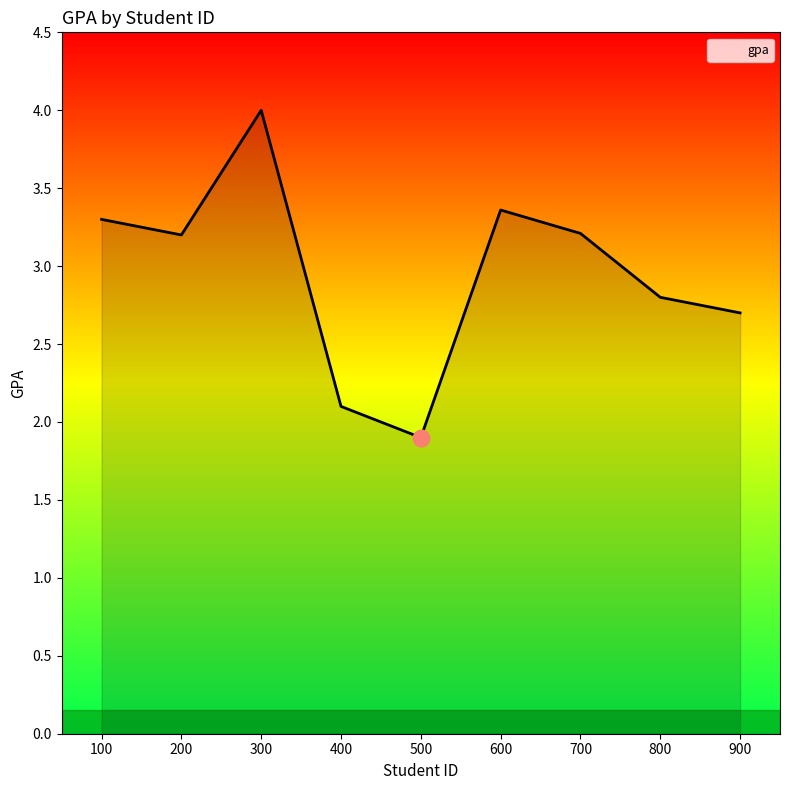

What is the difference between the second highest and minimum values?

1.5